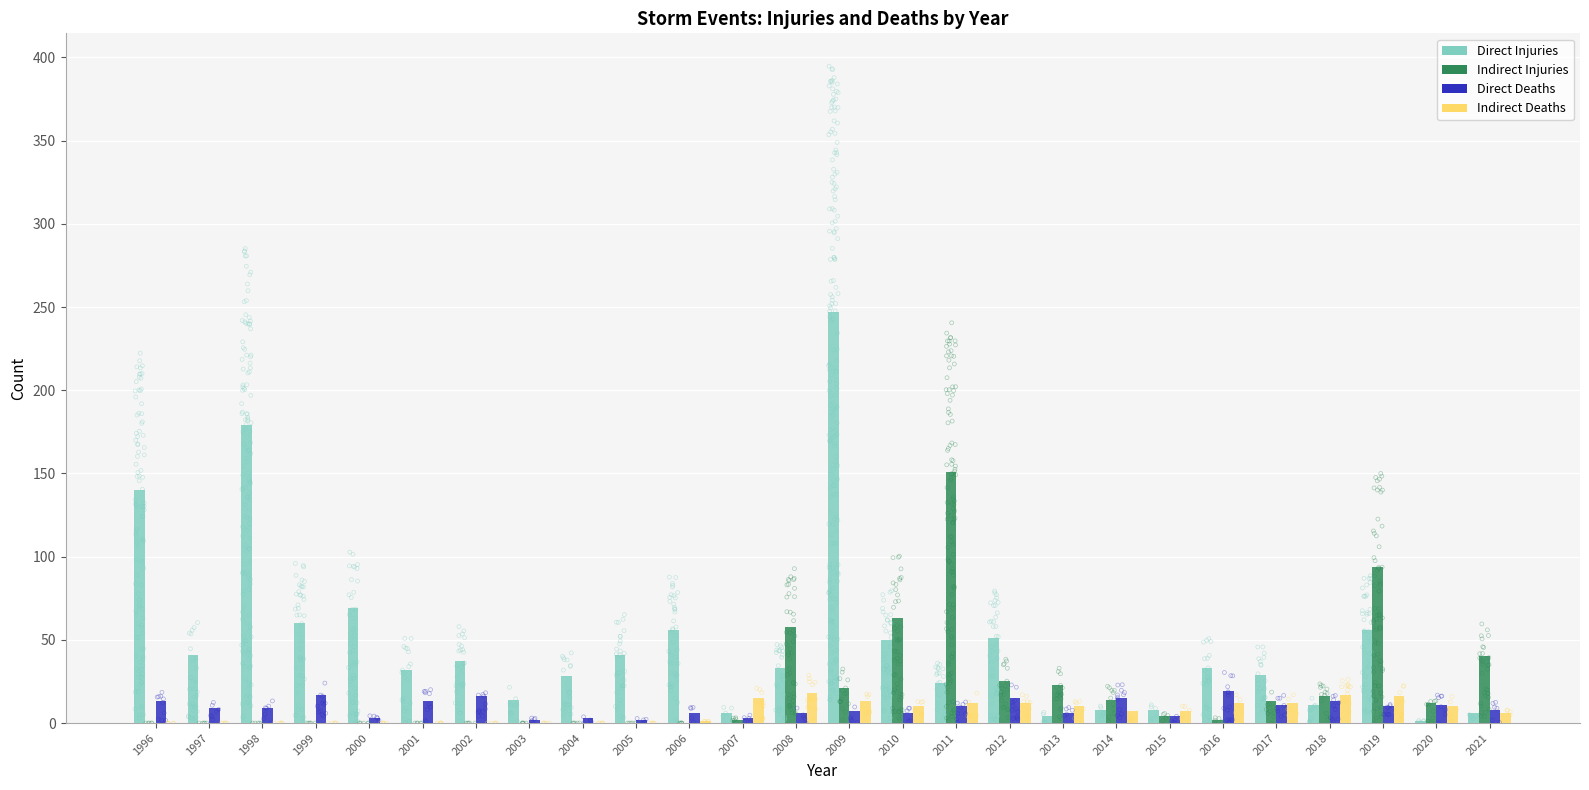

Which series contains the highest Y value?

Direct Injuries